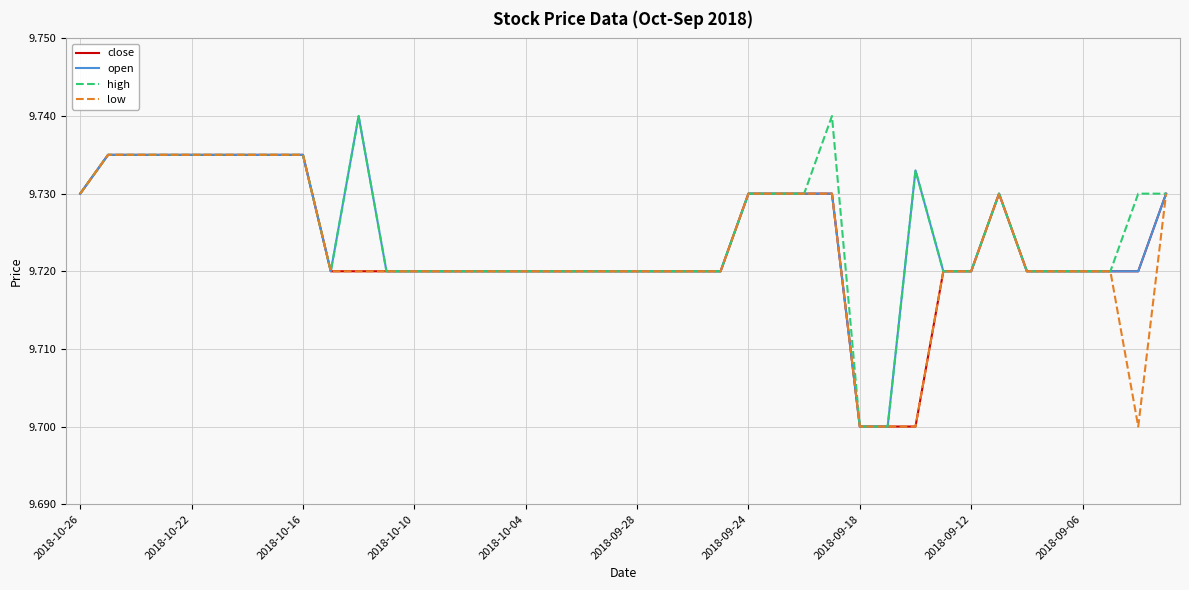

Which series has the widest spread of values?

open